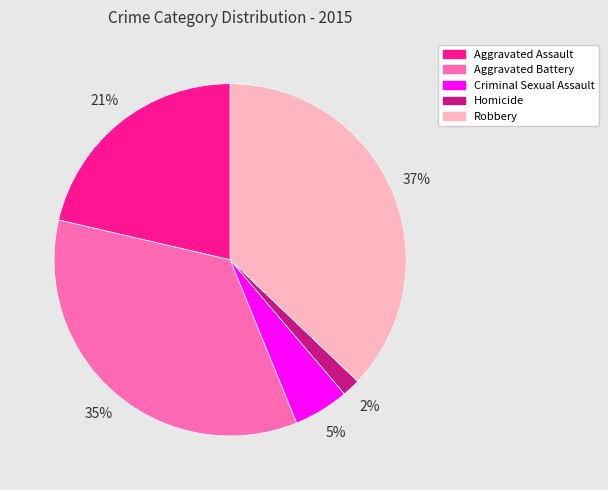

What is the ratio of the value at Aggravated Assault to the value at Aggravated Battery?

0.6